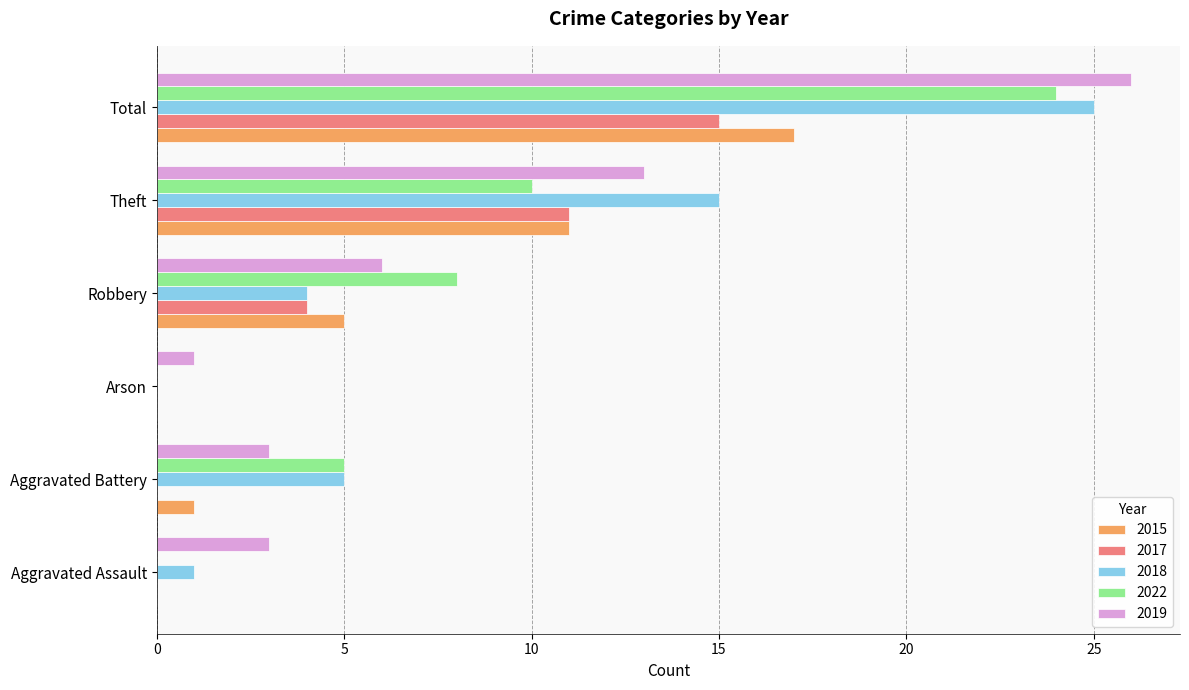

How many data points does each series have?

6